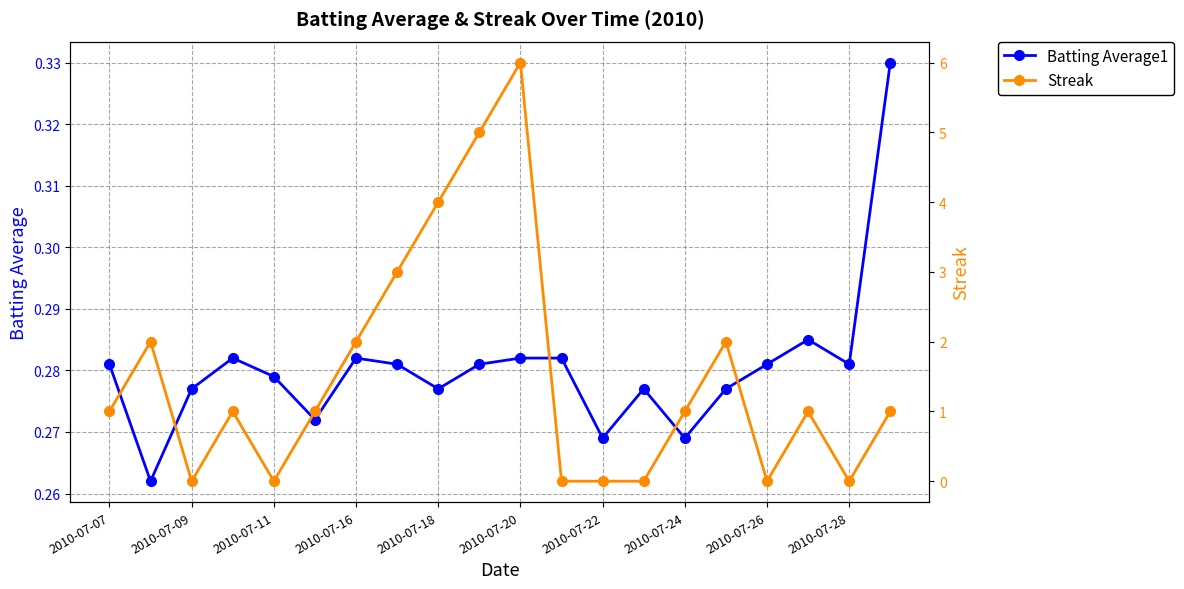

What is the total value across all series at 19?

1.3